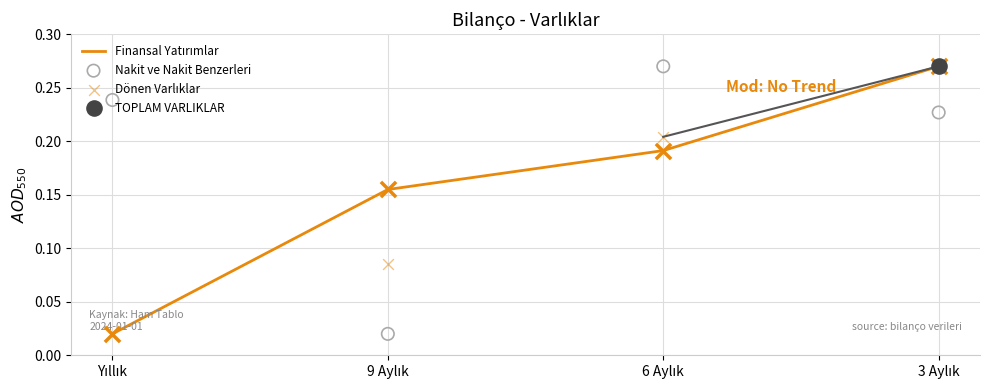

Which series has the largest total across all categories?

Nakit ve Nakit Benzerleri